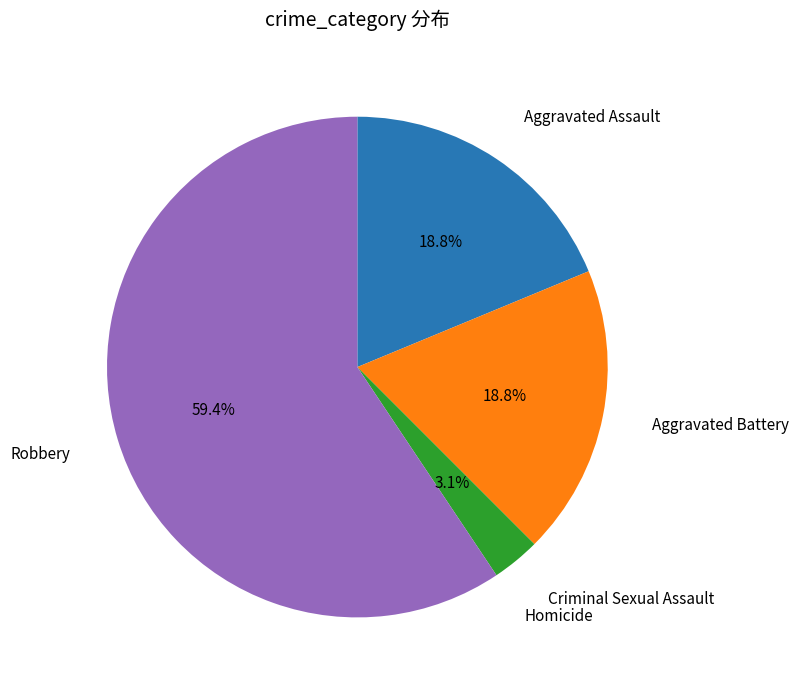

Is there any slice that represents more than half of the pie?

Yes